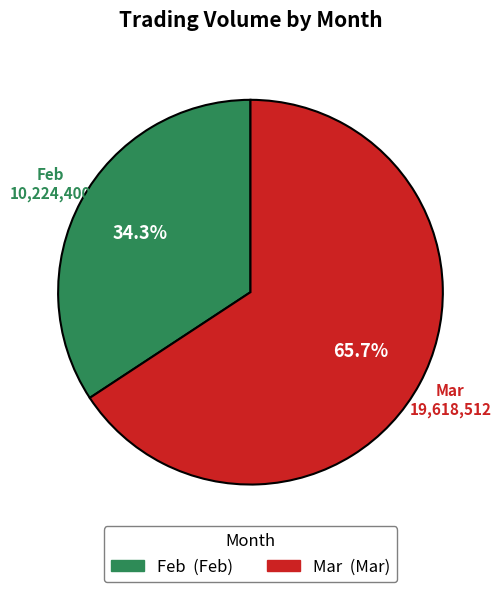

Between Mar and Feb, which is larger?

Mar